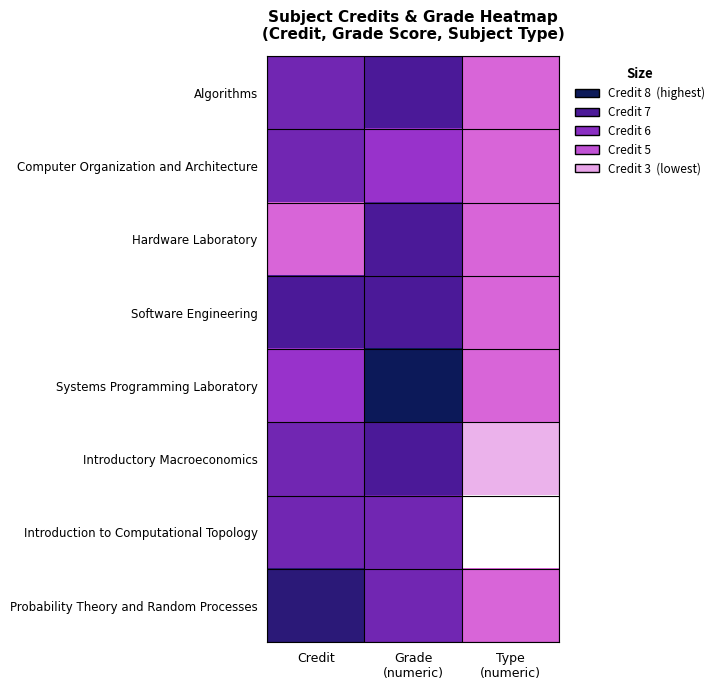

How many data points does each series have?

3